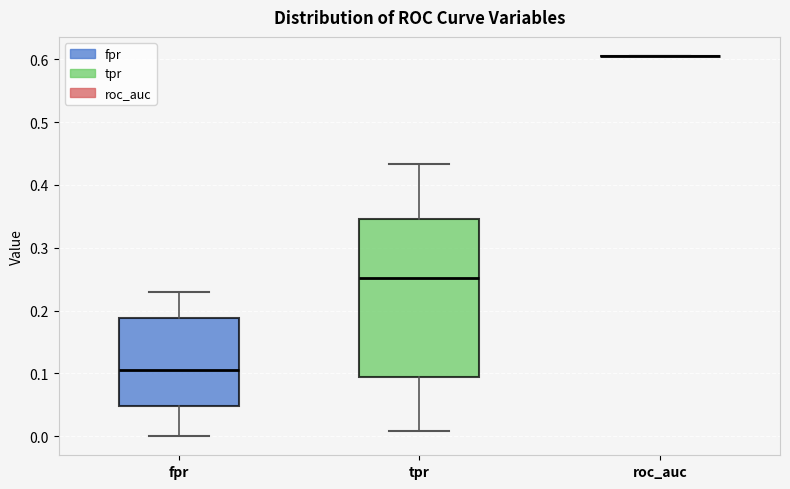

Reading left to right, read every box against the y-axis: the position of its median line, the range the box covers, and the ends of its whiskers. The values are not printed on the chart, so give them approximately, as read against the axis.

fpr: median 0.11, box 0.05 to 0.19, whiskers 0.00 to 0.23
tpr: median 0.25, box 0.09 to 0.35, whiskers 0.01 to 0.43
roc_auc: box collapsed to a line at 0.61, whiskers 0.61 to 0.61